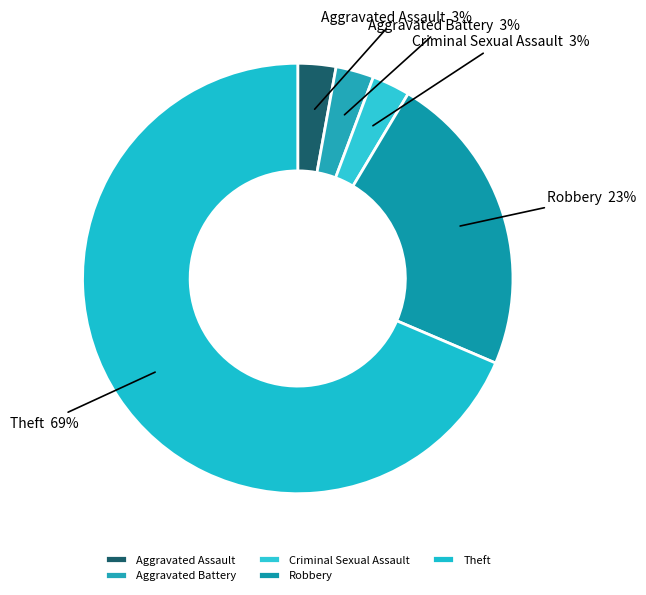

Do Criminal Sexual Assault and Aggravated Battery together represent more than half of the pie?

No